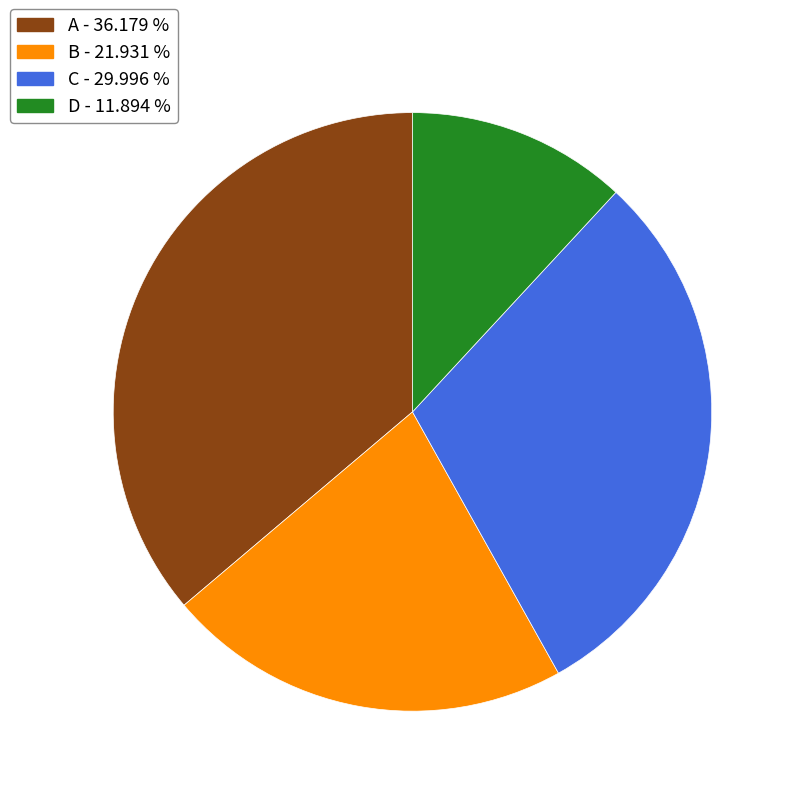

Between D - 11.894 % and A - 36.179 %, which is larger?

A - 36.179 %